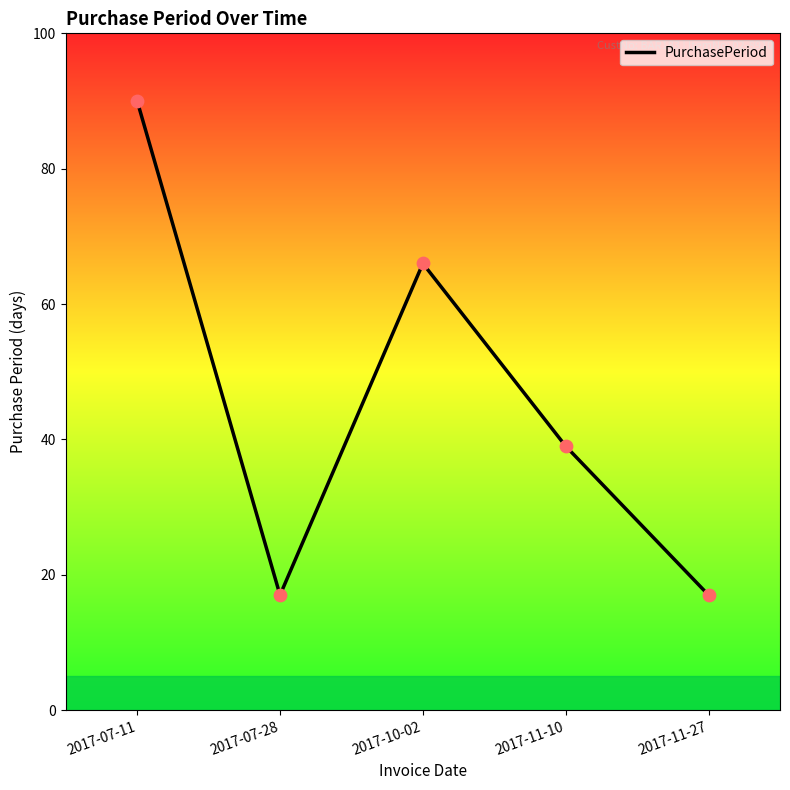

What is the ratio of the value at 2017-11-10 to the value at 2017-10-02?

0.6